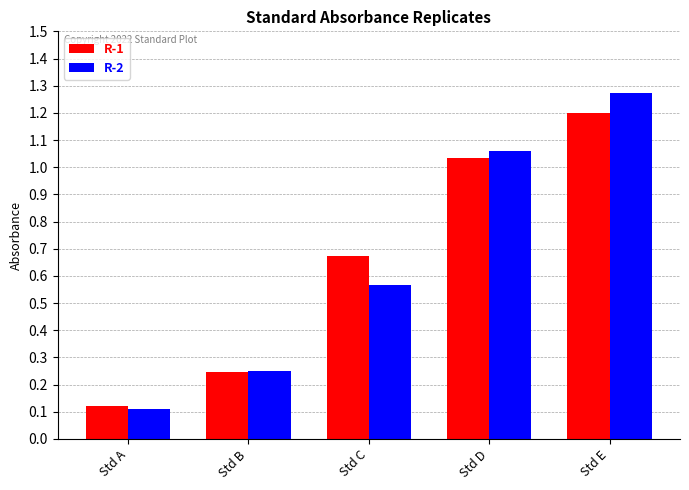

Is it true that R-2 equals 0.1 at Std A?

True